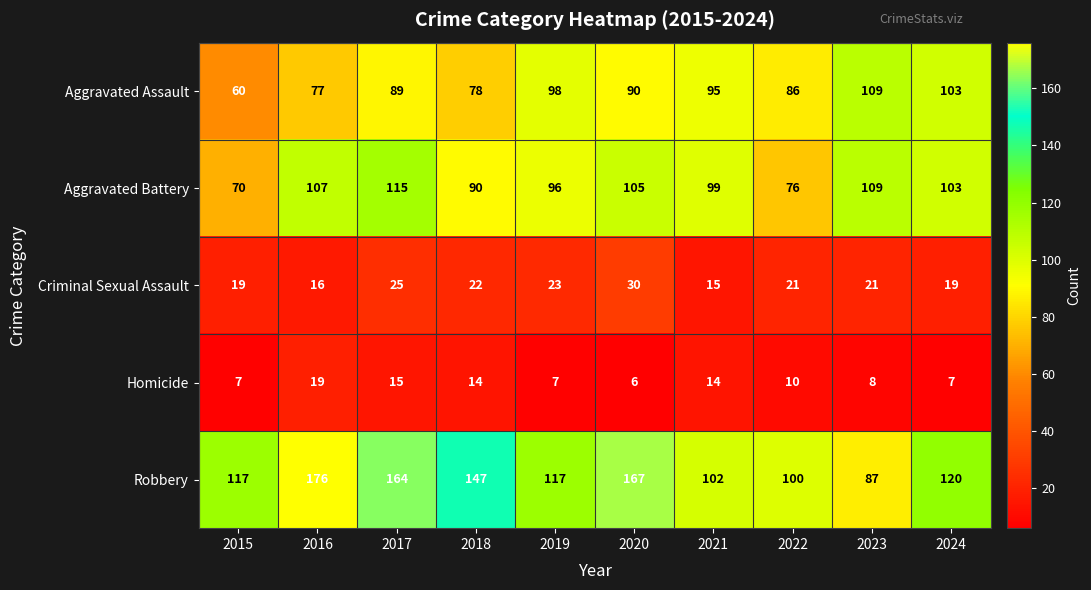

The value of Criminal Sexual Assault at 2019 is 23. True or false?

True